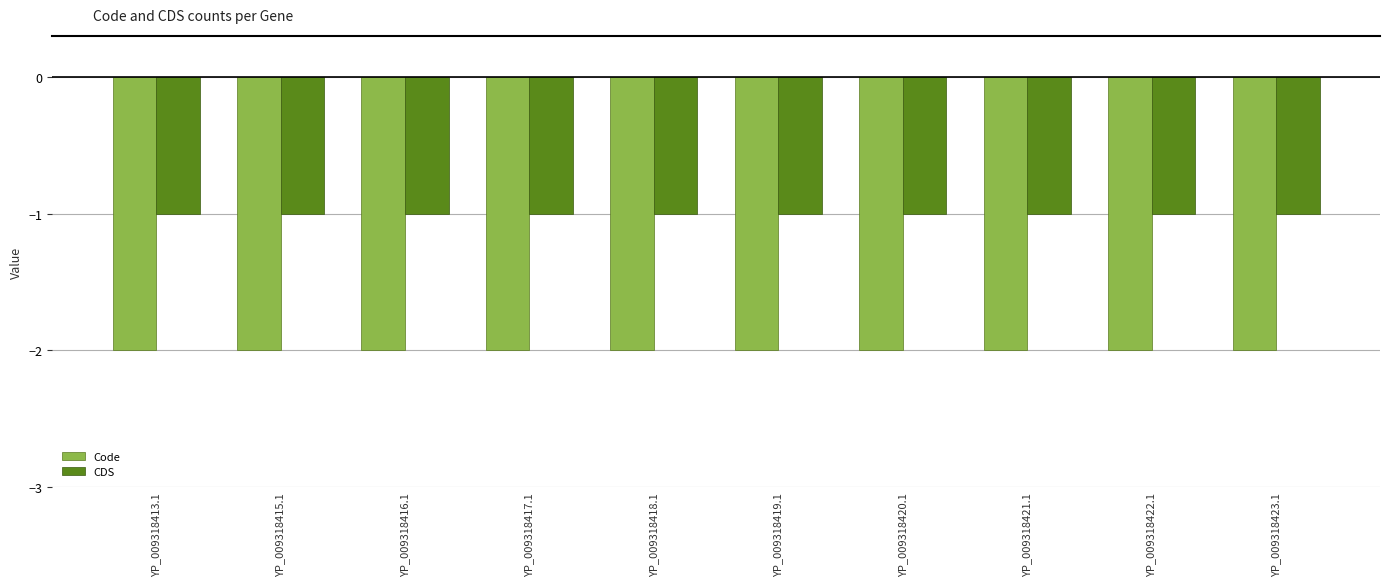

What is the total value across all series at YP_009318422.1?

-3